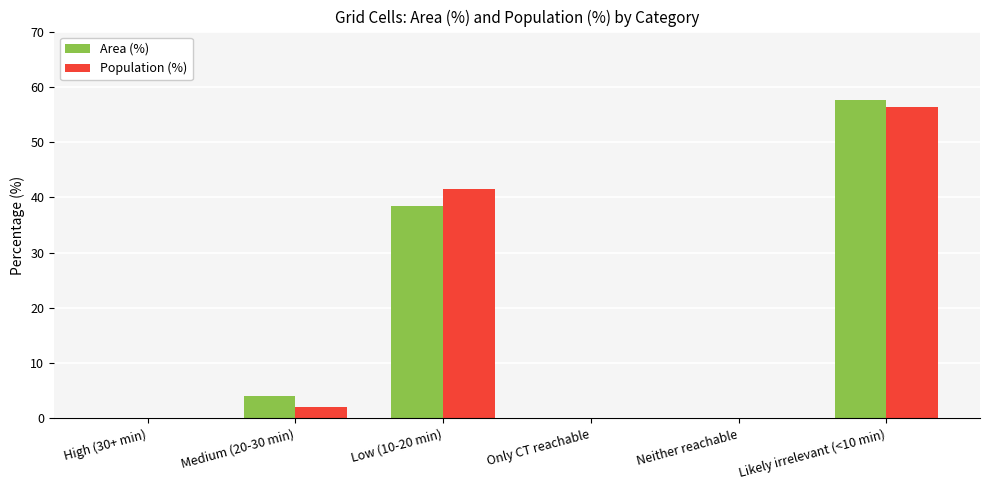

How many data points does each series have?

6